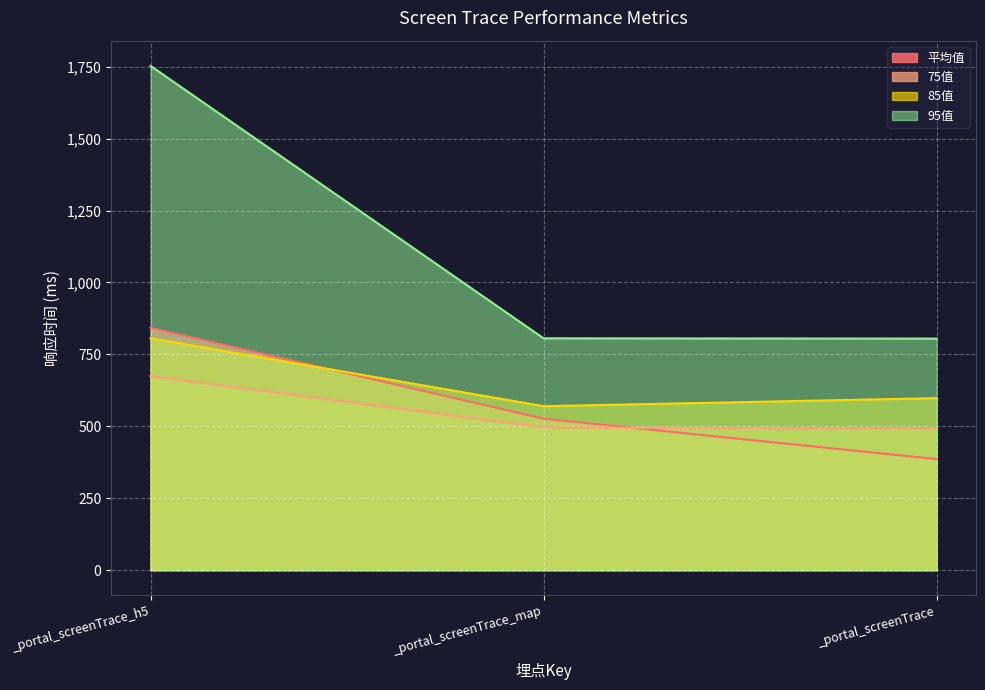

Does the chart display data point markers on the line(s)?

No